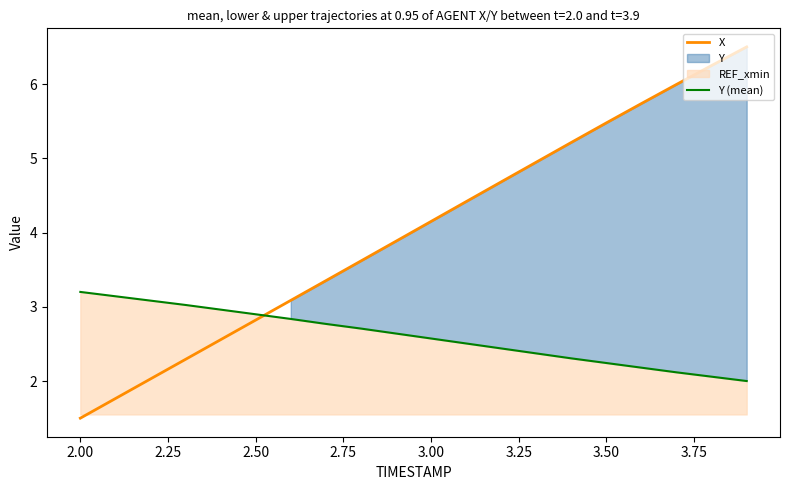

True or false: Y (mean) has a value of 0.7 at 3.00.

False